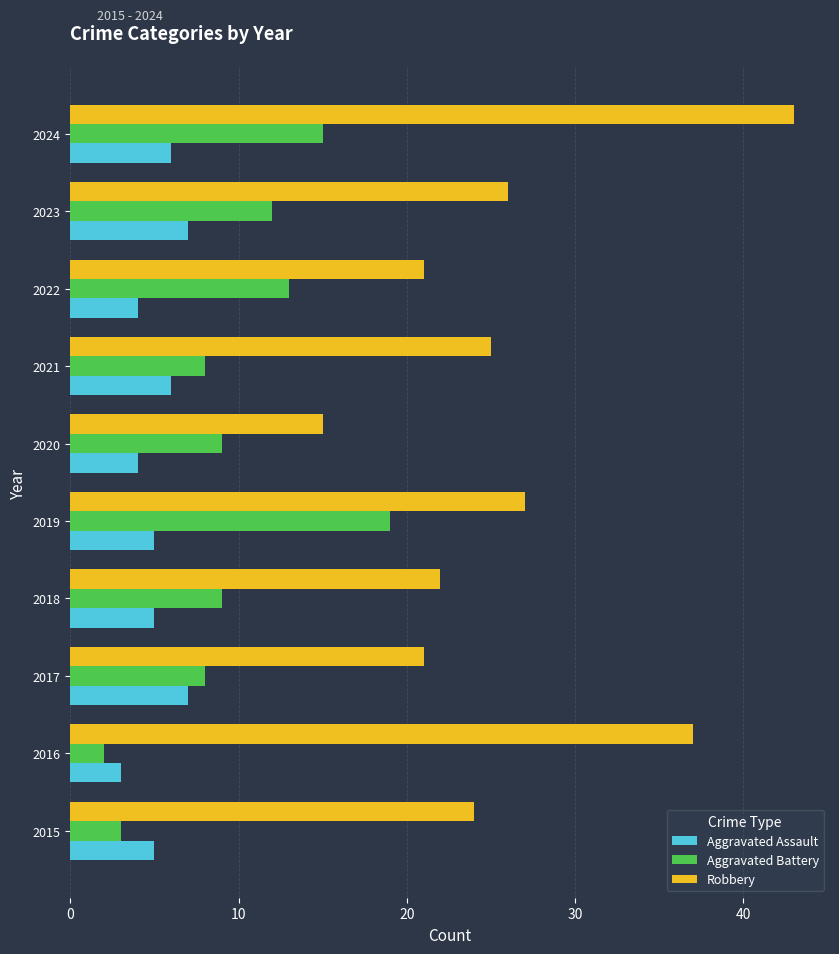

What is the total value across all series at 2016?

42